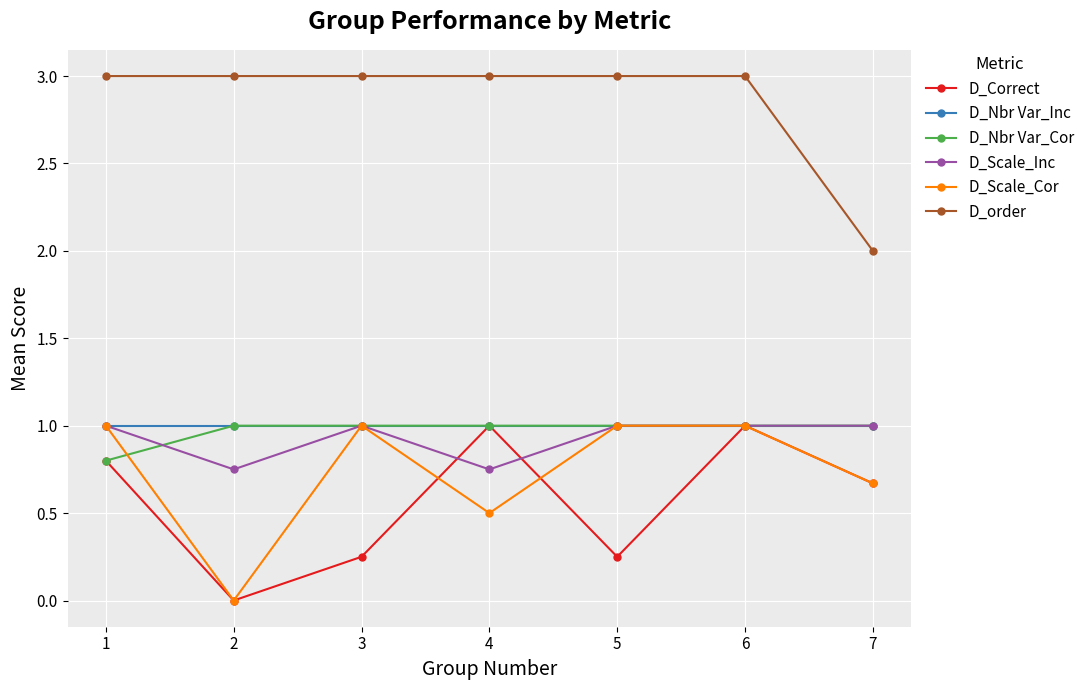

True or false: D_order and D_Scale_Cor cross at least once.

False